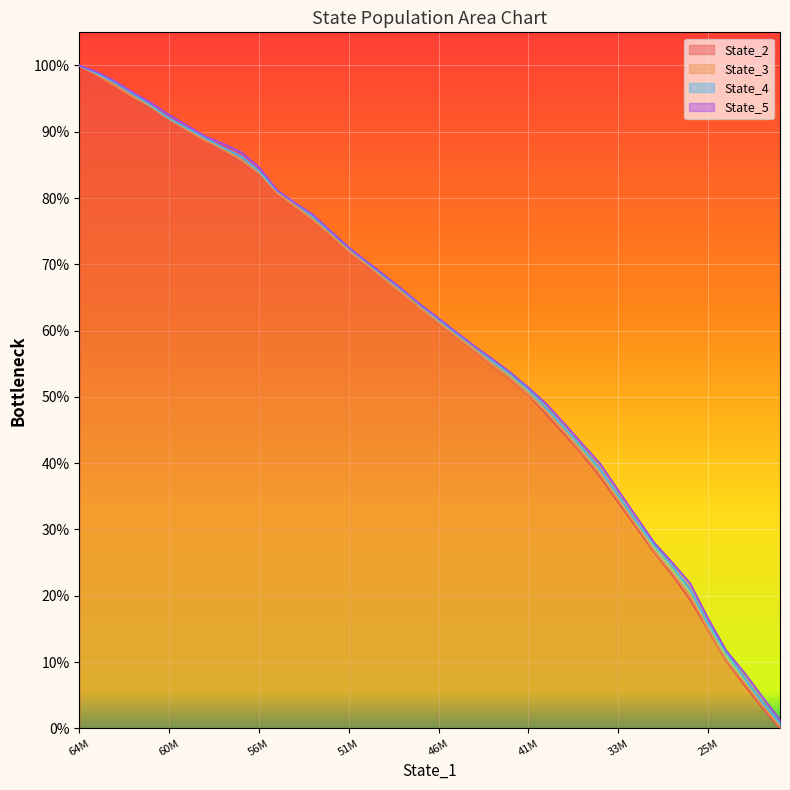

What value does the State_2 series have at 33M?

0.3